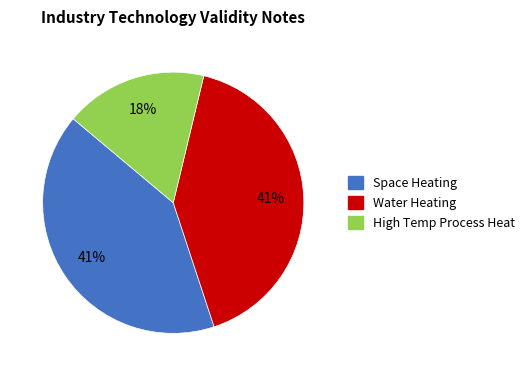

True or false: Space Heating accounts for 54% of the total.

False